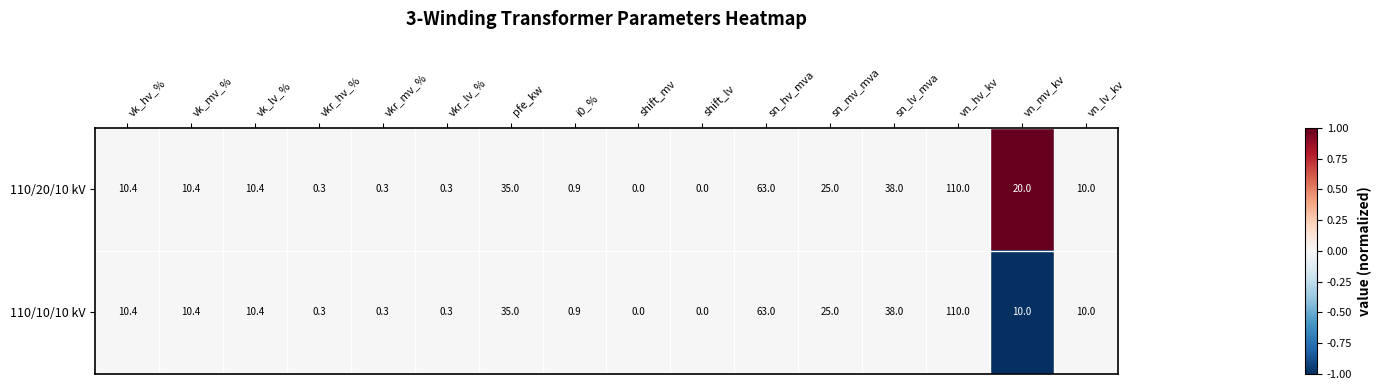

Is it true that 110/10/10 kV equals 10.0 at vn_lv_kv?

True